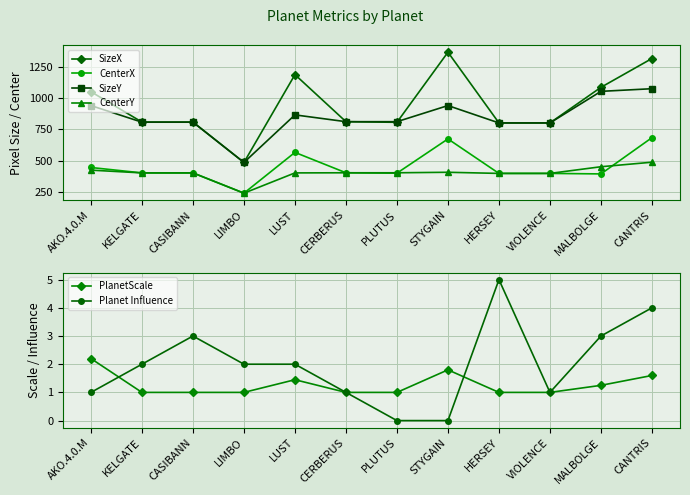

Which label corresponds to the largest value in the chart?

STYGAIN